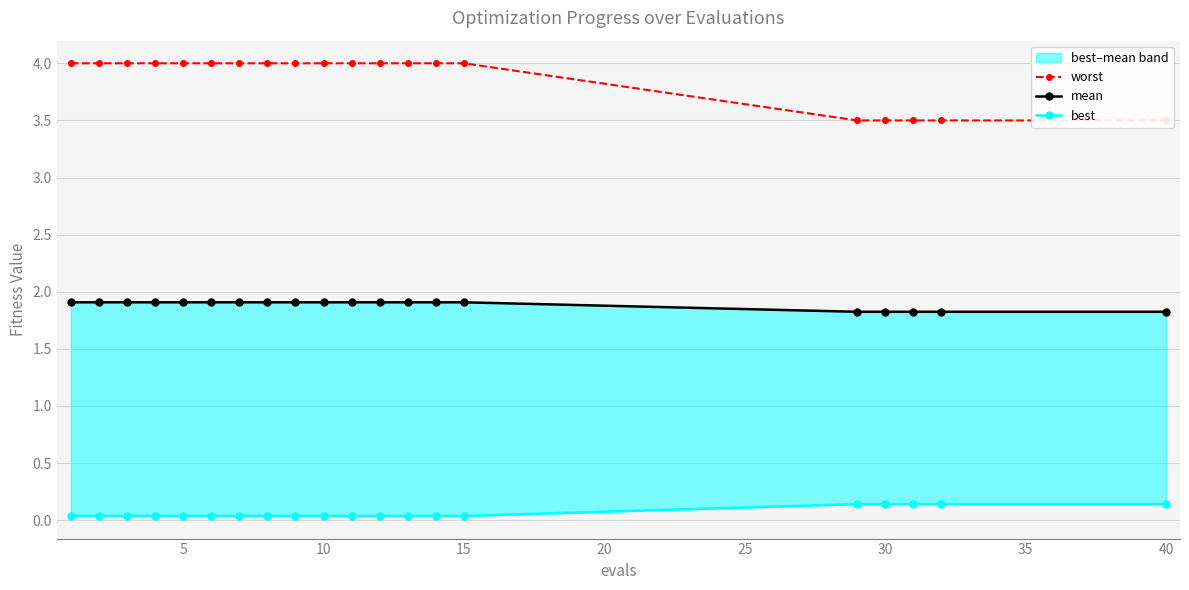

What is the difference between the second highest and minimum values in the best series?

0.1